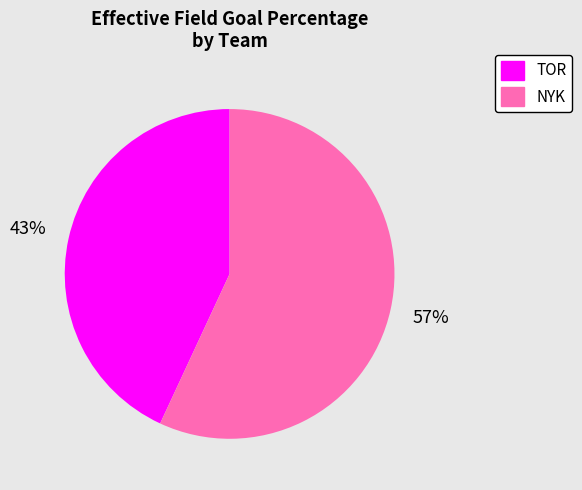

Which category has the biggest portion of the pie?

NYK